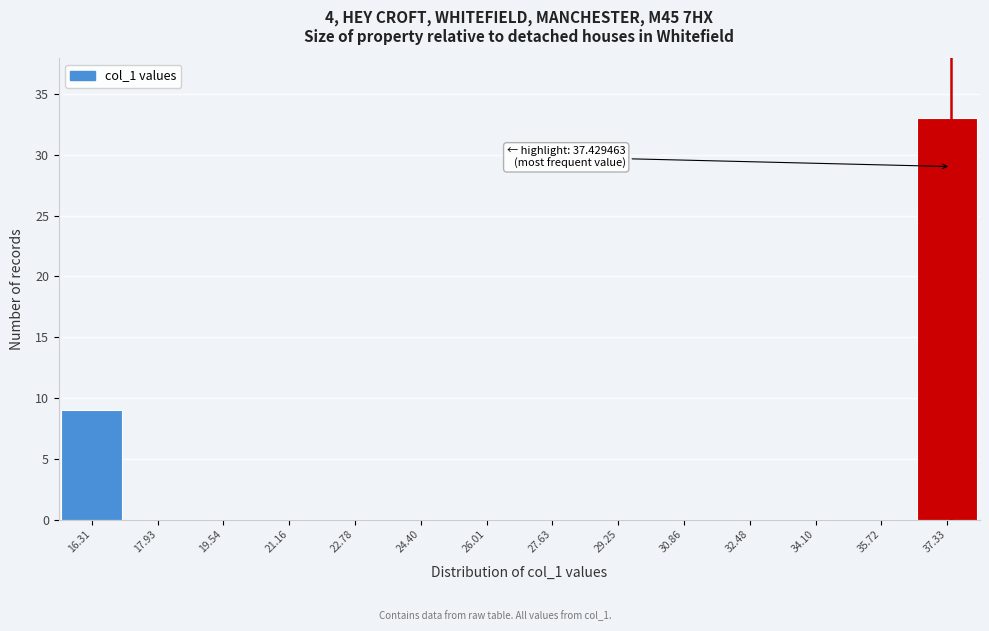

Which range on the x-axis has the tallest bar?

36.6 to 38.2